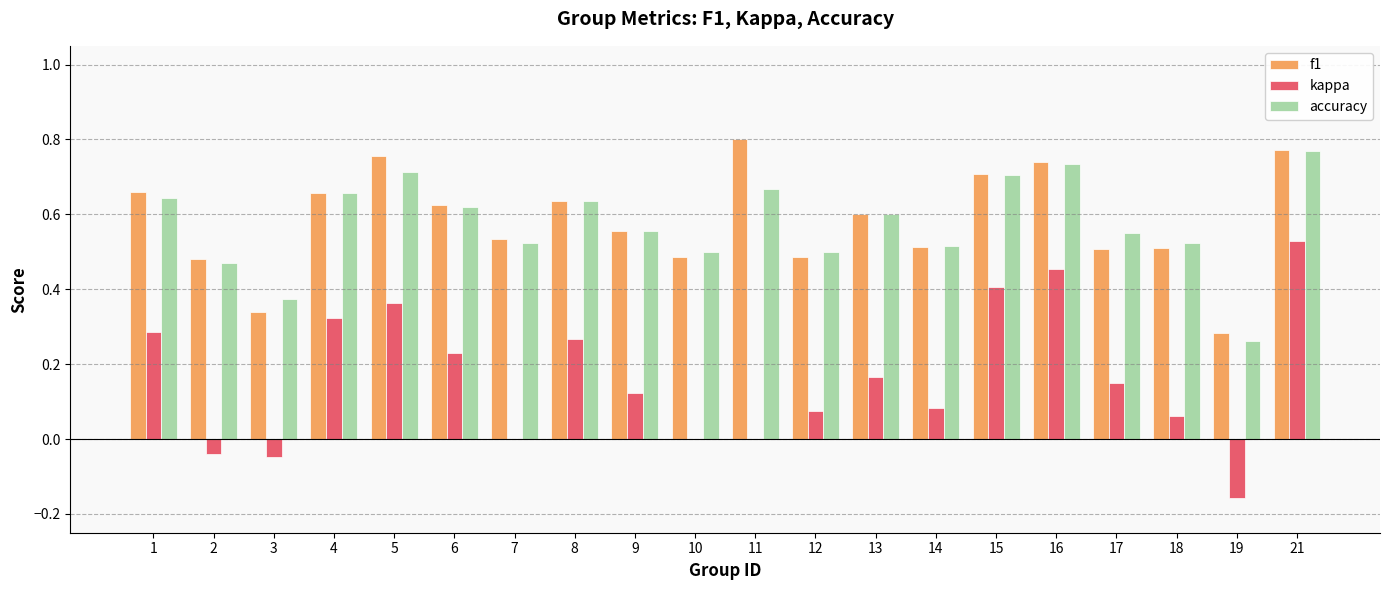

At which category is the sum across all series the highest?

21